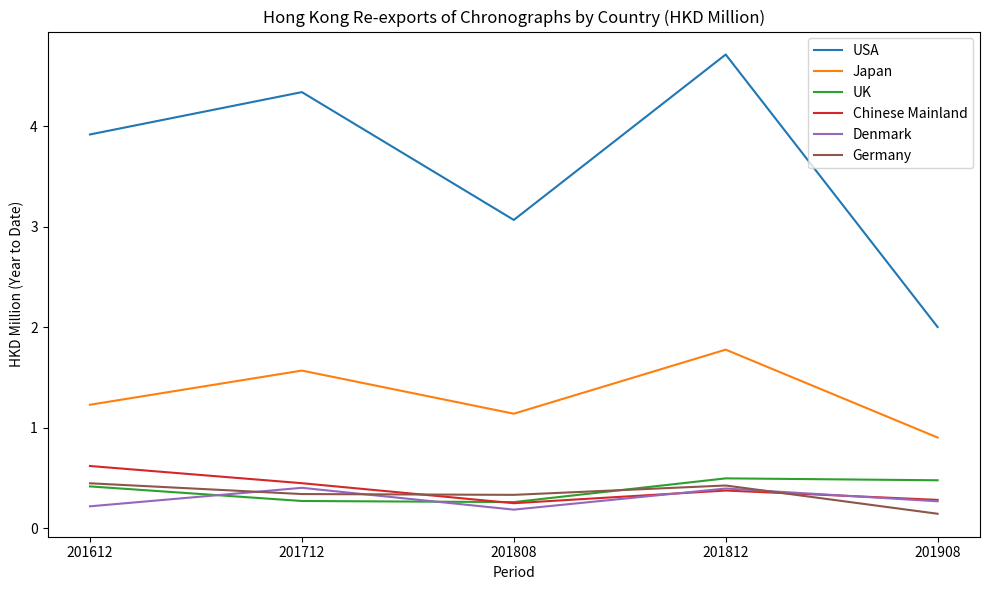

What is the approximate value of Germany at 201812?

0.4